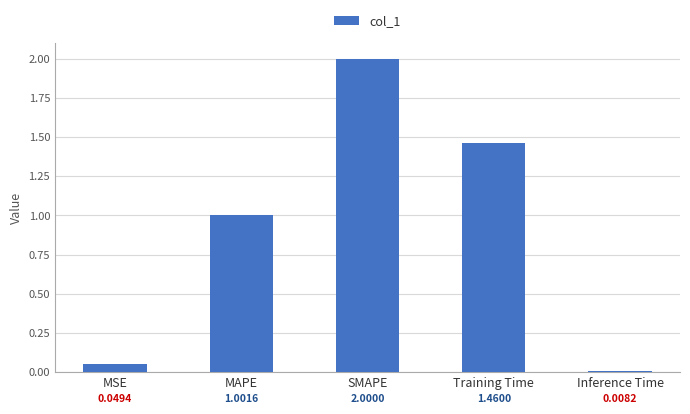

What is the difference between the values at SMAPE and Inference Time?

2.0